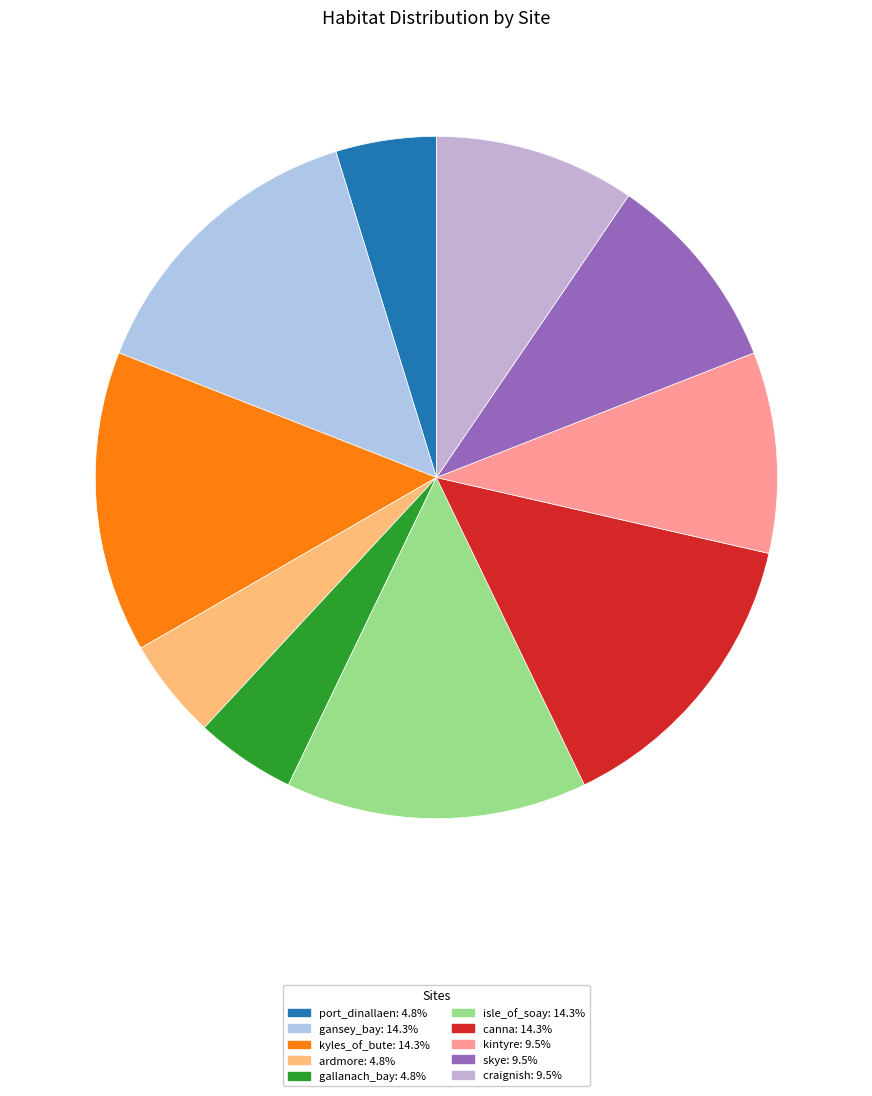

Count the number of slices in the pie.

10